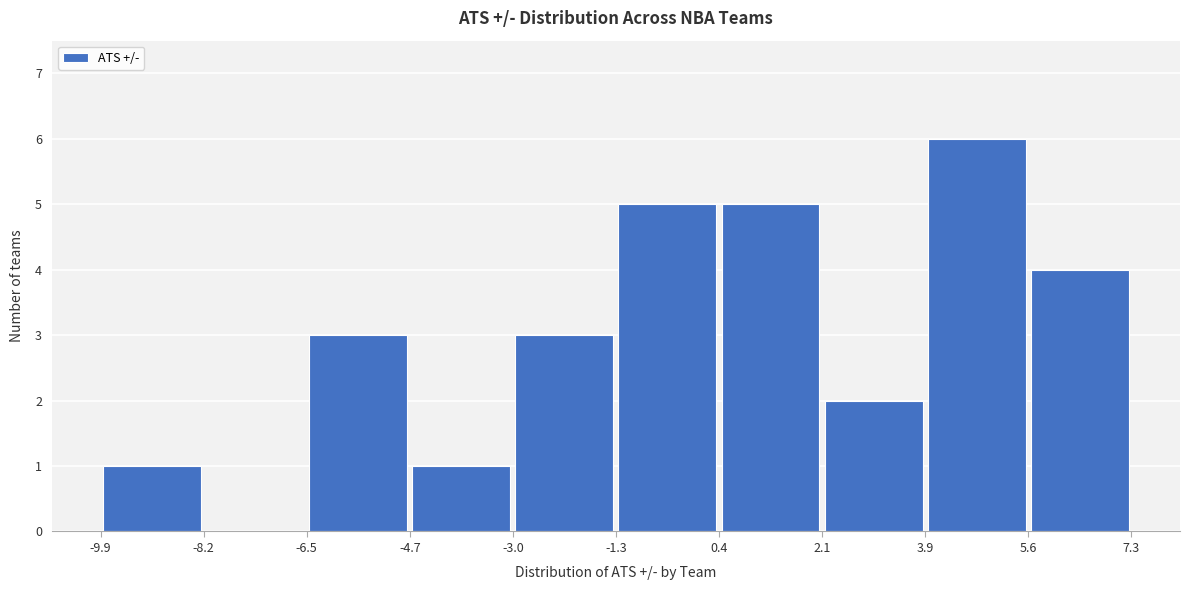

How tall is the bar that spans 5.6 to 7.3 on the x-axis? The values are not printed on the chart, so give them approximately, as read against the axis.

4